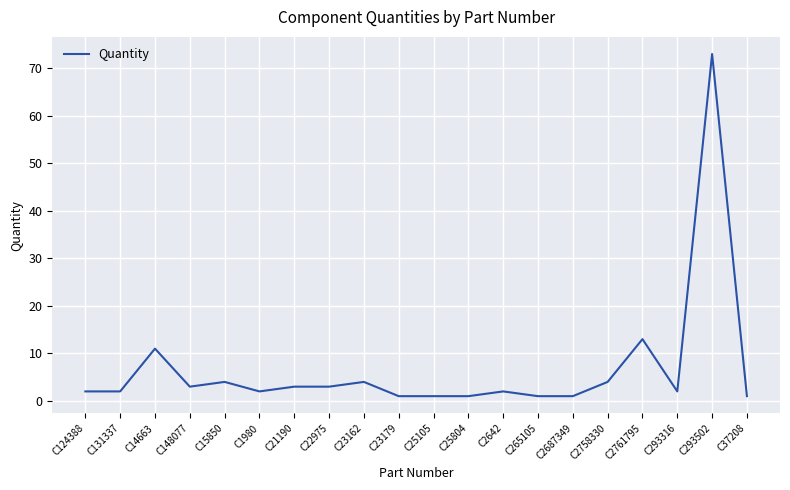

Which category has the highest value across all series?

C293502